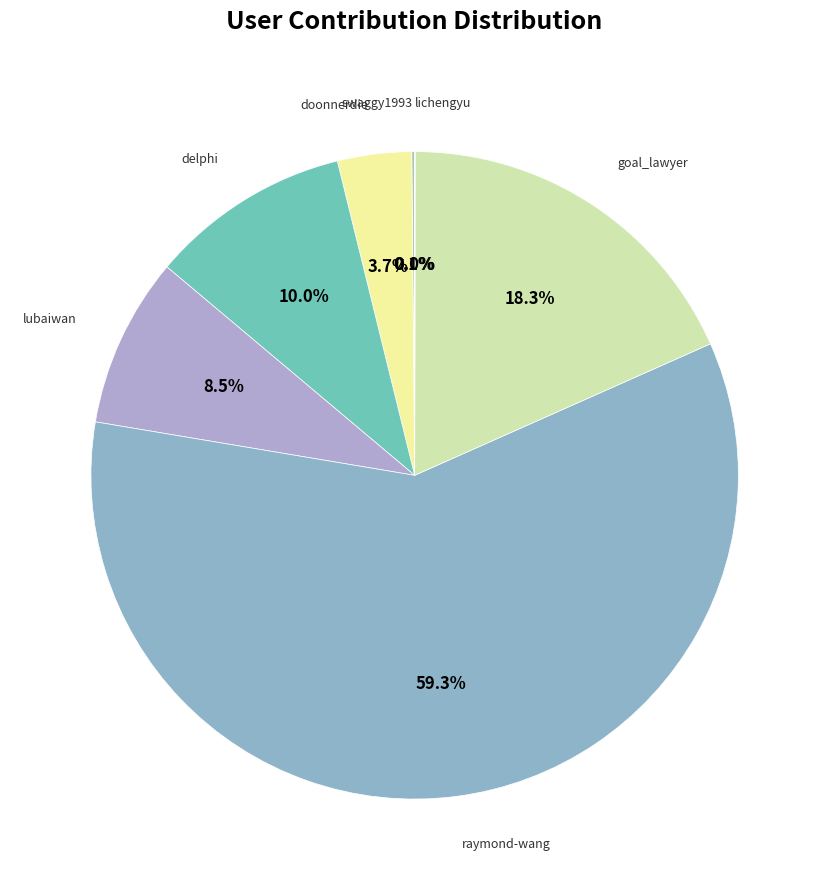

To the nearest percent, what is the difference between the largest and smallest slice percentages?

59%